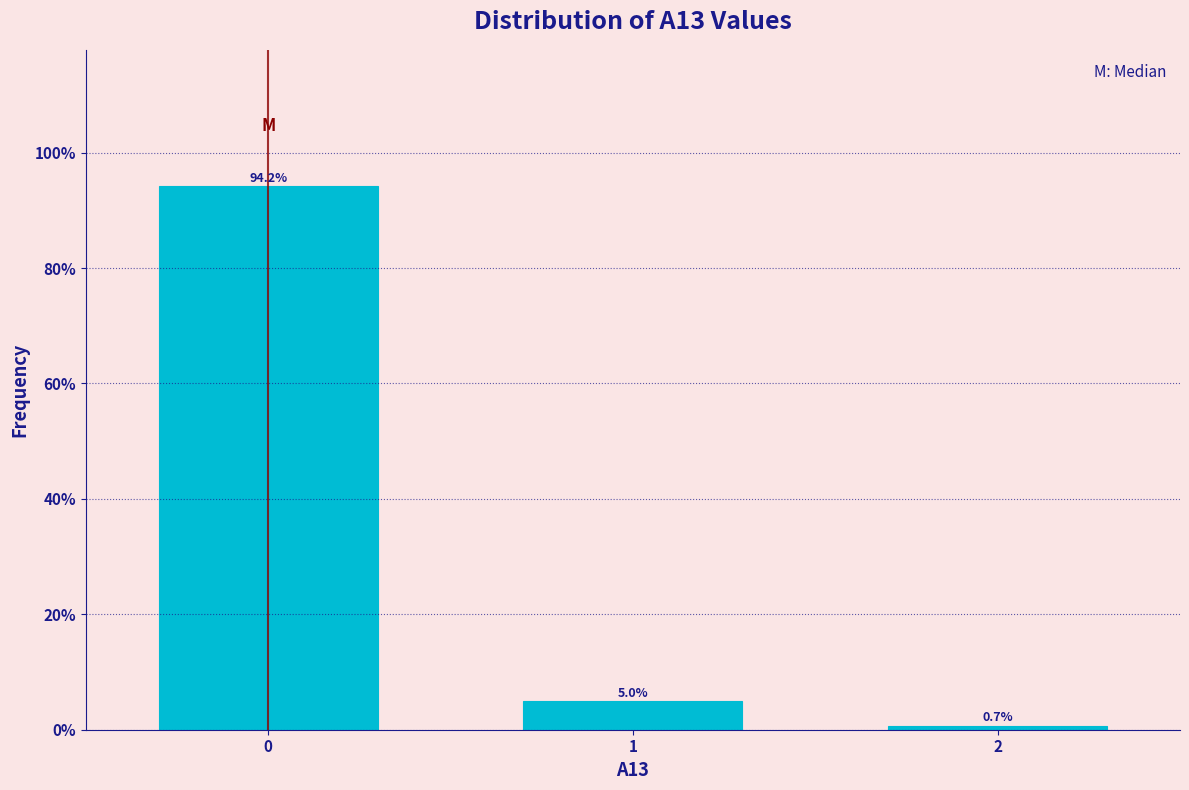

Reading left to right, list all the values displayed in this chart.

94.2	5.0	0.7